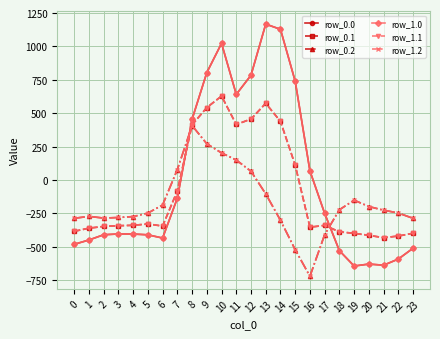

Is the value of row_0.1 at 1 greater than the value of row_0.0 at 22?

Yes